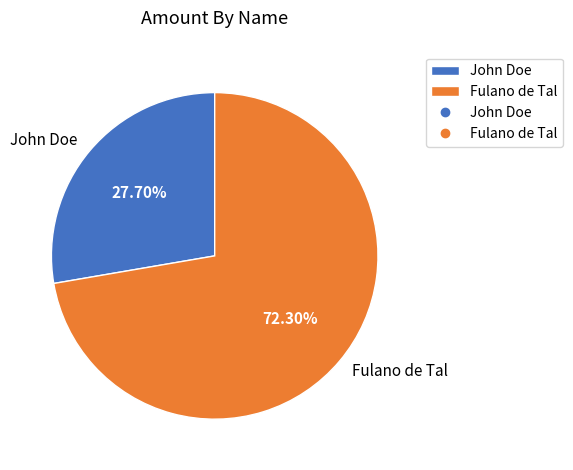

Which category has the smallest portion of the pie?

John Doe